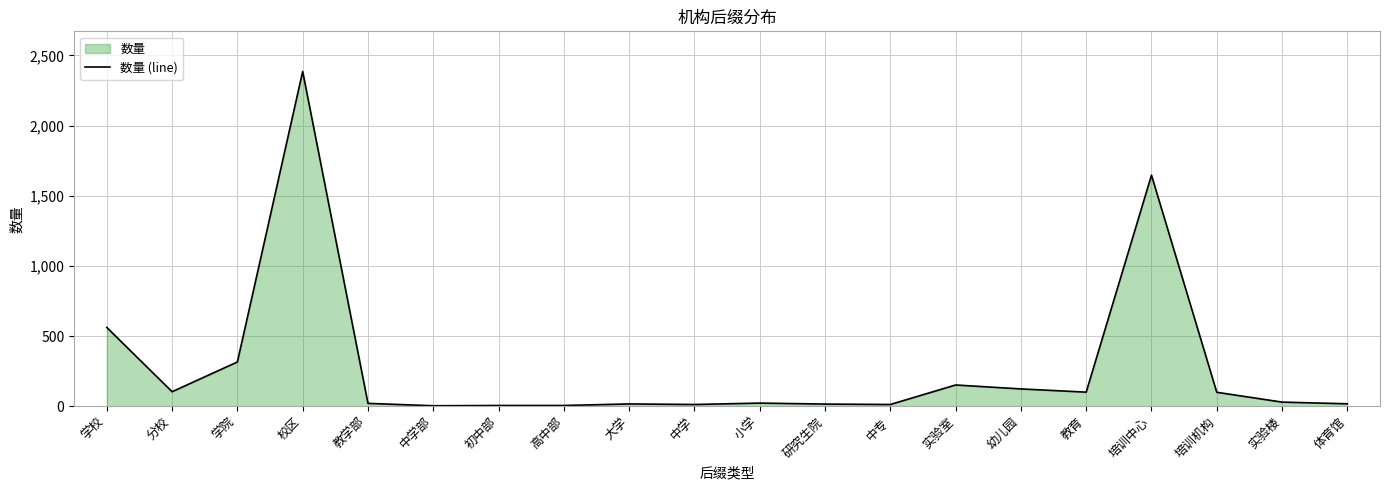

What is the sum of the values at 初中部 and 大学?

21